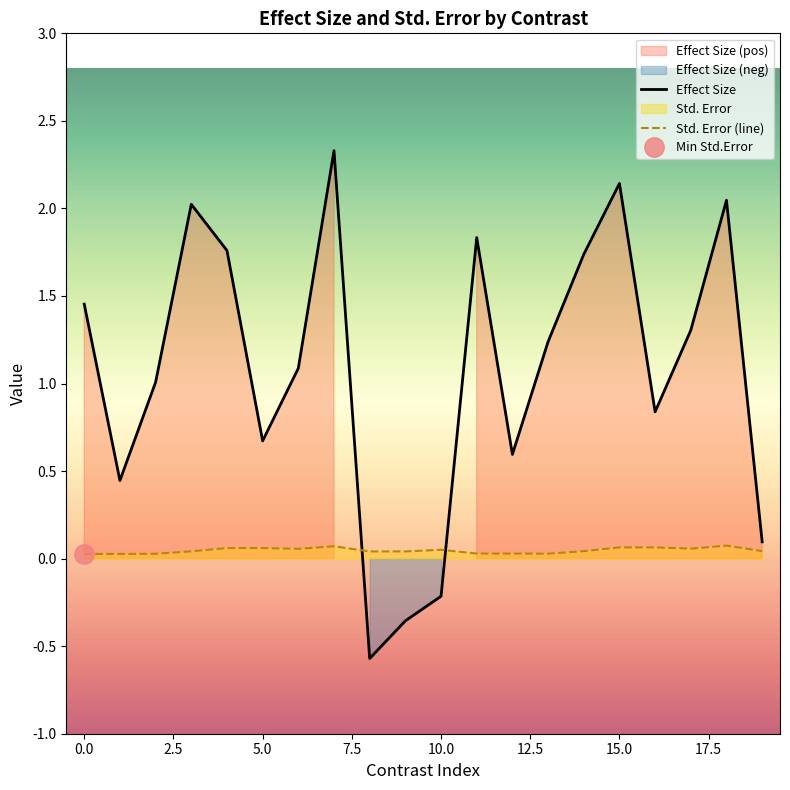

How many data points in Effect Size are above 1?

12